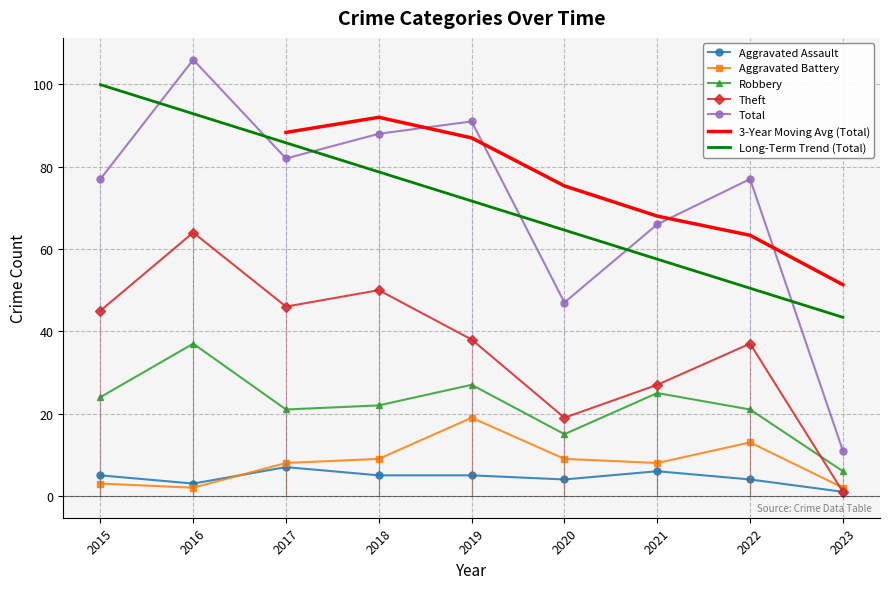

Where is the first local minimum for Total?

2017